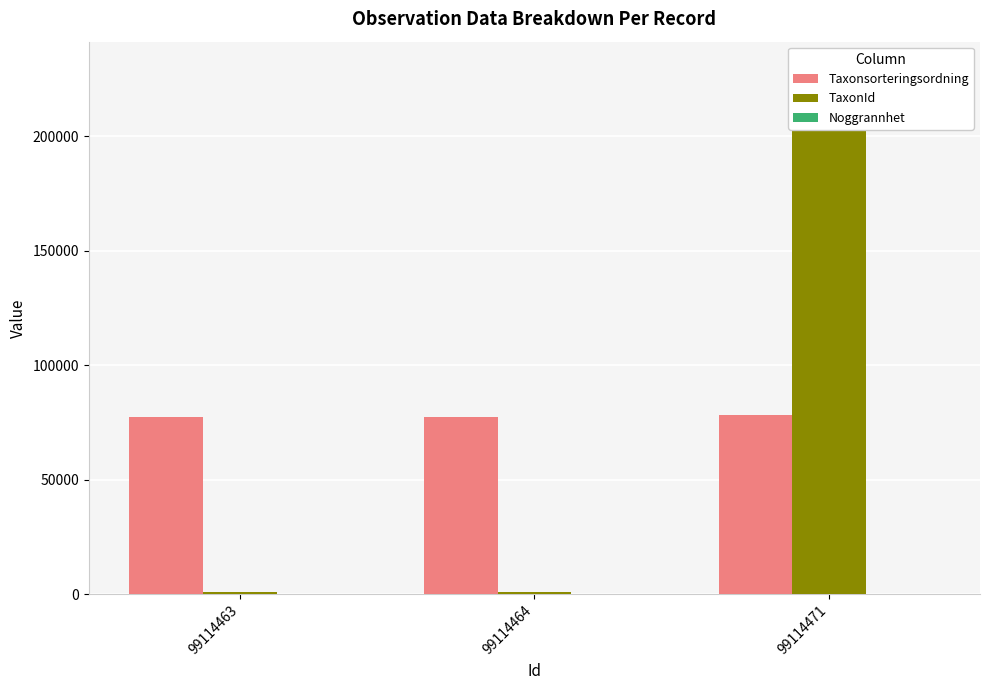

How many bars are there in each group?

3